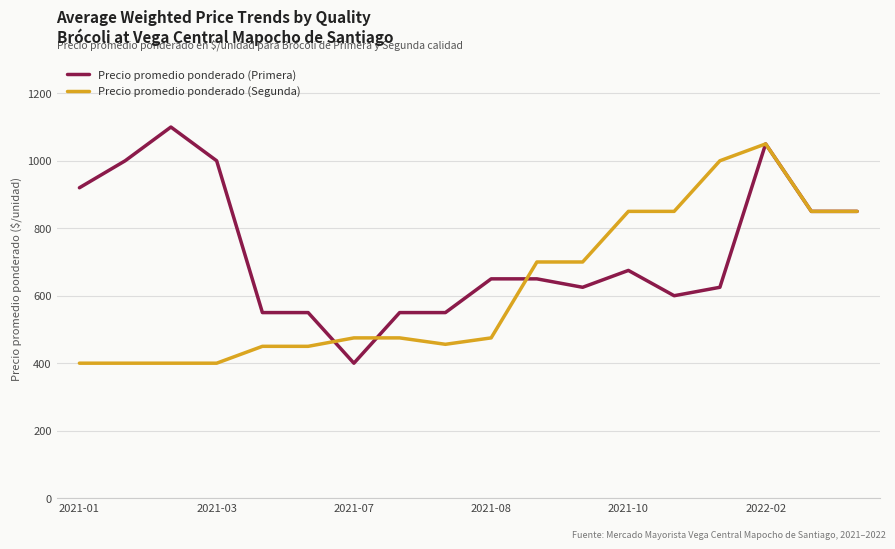

What is the minimum value shown in the chart?

400